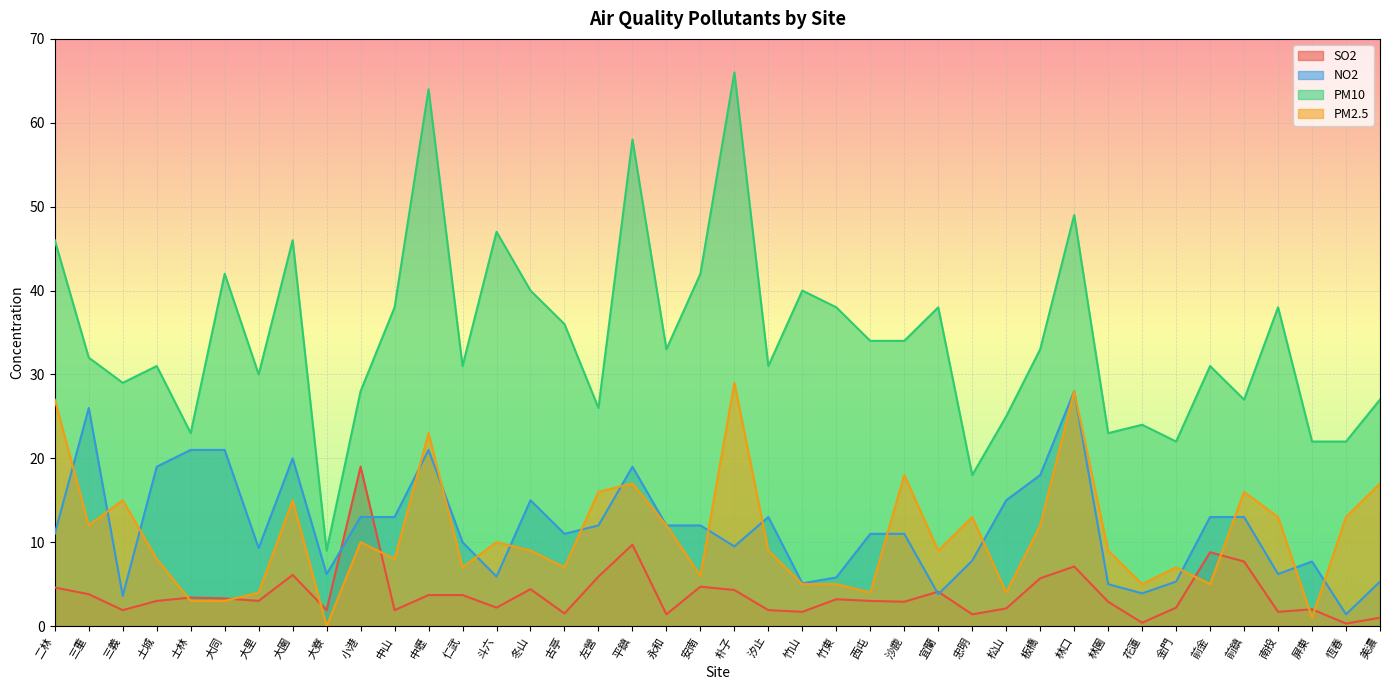

Reading right to left, list all the values displayed in this chart.

SO2: 美濃=1.0	恆春=0.3	屏東=2.0	南投=1.7	前鎮=7.7	前金=8.8	金門=2.2	花蓮=0.4	林園=2.9	林口=7.1	板橋=5.7	松山=2.1	忠明=1.4	宜蘭=4.1	沙鹿=2.9	西屯=3.0	竹東=3.2	竹山=1.7	汐止=1.9	朴子=4.3	安南=4.7	永和=1.4	平鎮=9.7	左營=5.9	古亭=1.5	冬山=4.4	斗六=2.2	仁武=3.7	中壢=3.7	中山=1.9	小港=19.0	大寮=1.9	大園=6.1	大里=3.0	大同=3.3	士林=3.4	土城=3.0	三義=1.9	三重=3.8	二林=4.6
NO2: 美濃=5.3	恆春=1.4	屏東=7.7	南投=6.2	前鎮=13.0	前金=13.0	金門=5.3	花蓮=3.9	林園=5.0	林口=28.0	板橋=18.0	松山=15.0	忠明=7.8	宜蘭=3.8	沙鹿=11.0	西屯=11.0	竹東=5.8	竹山=5.1	汐止=13.0	朴子=9.5	安南=12.0	永和=12.0	平鎮=19.0	左營=12.0	古亭=11.0	冬山=15.0	斗六=5.9	仁武=10.0	中壢=21.0	中山=13.0	小港=13.0	大寮=6.2	大園=20.0	大里=9.3	大同=21.0	士林=21.0	土城=19.0	三義=3.6	三重=26.0	二林=11.0
PM10: 美濃=27.0	恆春=22.0	屏東=22.0	南投=38.0	前鎮=27.0	前金=31.0	金門=22.0	花蓮=24.0	林園=23.0	林口=49.0	板橋=33.0	松山=25.0	忠明=18.0	宜蘭=38.0	沙鹿=34.0	西屯=34.0	竹東=38.0	竹山=40.0	汐止=31.0	朴子=66.0	安南=42.0	永和=33.0	平鎮=58.0	左營=26.0	古亭=36.0	冬山=40.0	斗六=47.0	仁武=31.0	中壢=64.0	中山=38.0	小港=28.0	大寮=9.0	大園=46.0	大里=30.0	大同=42.0	士林=23.0	土城=31.0	三義=29.0	三重=32.0	二林=46.0
PM2.5: 美濃=17.0	恆春=13.0	屏東=1.0	南投=13.0	前鎮=16.0	前金=5.0	金門=7.0	花蓮=5.0	林園=9.0	林口=28.0	板橋=12.0	松山=4.0	忠明=13.0	宜蘭=9.0	沙鹿=18.0	西屯=4.0	竹東=5.0	竹山=5.0	汐止=9.0	朴子=29.0	安南=6.0	永和=12.0	平鎮=17.0	左營=16.0	古亭=7.0	冬山=9.0	斗六=10.0	仁武=7.0	中壢=23.0	中山=8.0	小港=10.0	大寮=0.0	大園=15.0	大里=4.0	大同=3.0	士林=3.0	土城=8.0	三義=15.0	三重=12.0	二林=27.0